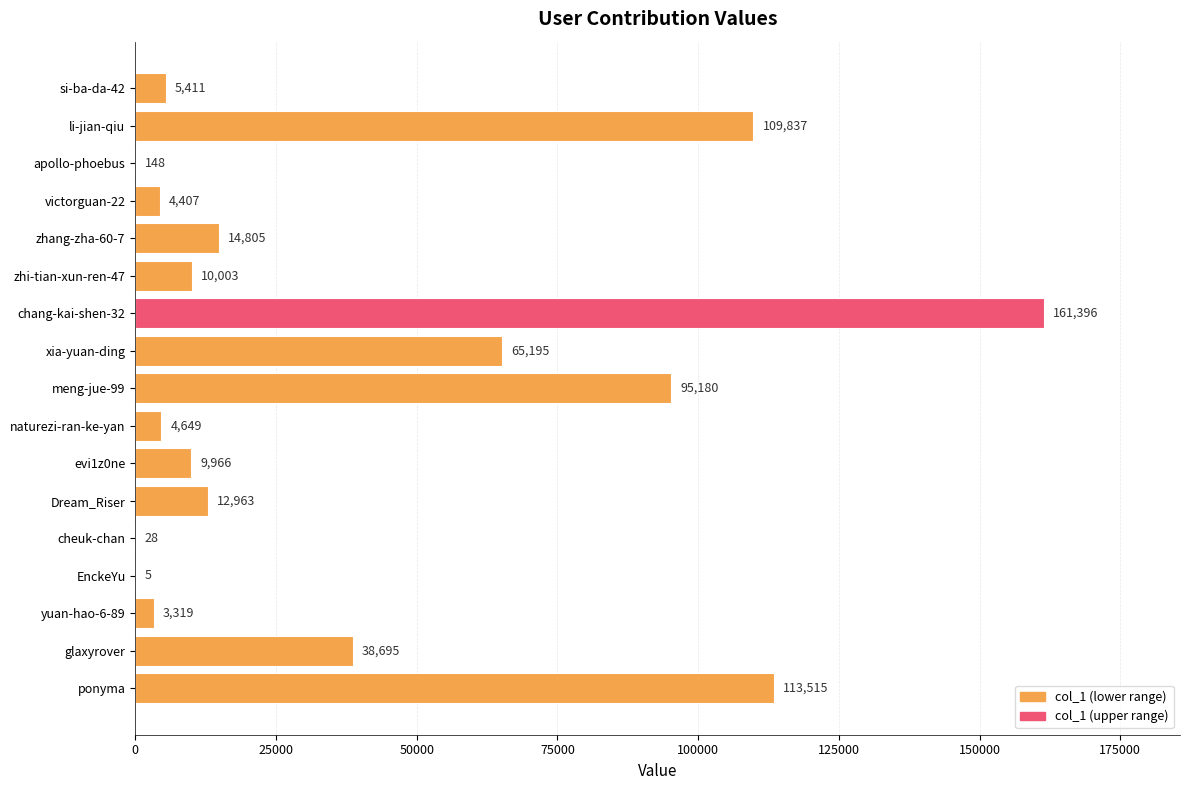

At which category does the chart reach its peak across all series?

chang-kai-shen-32